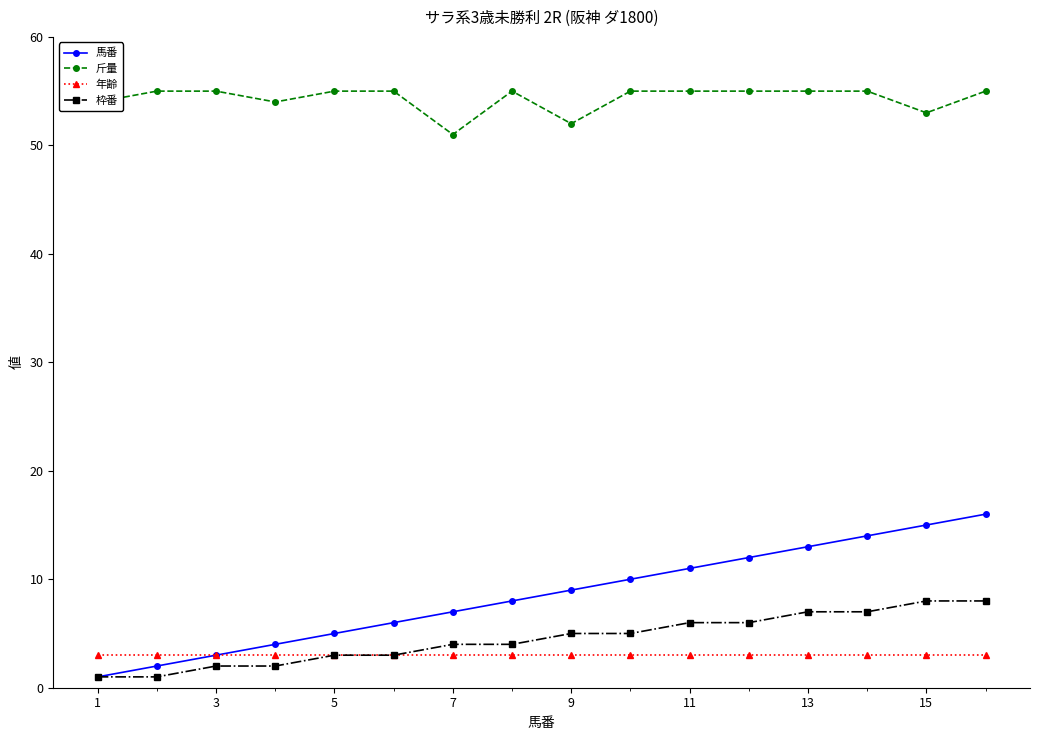

True or false: 斤量 has more than 0 interior local peaks.

True